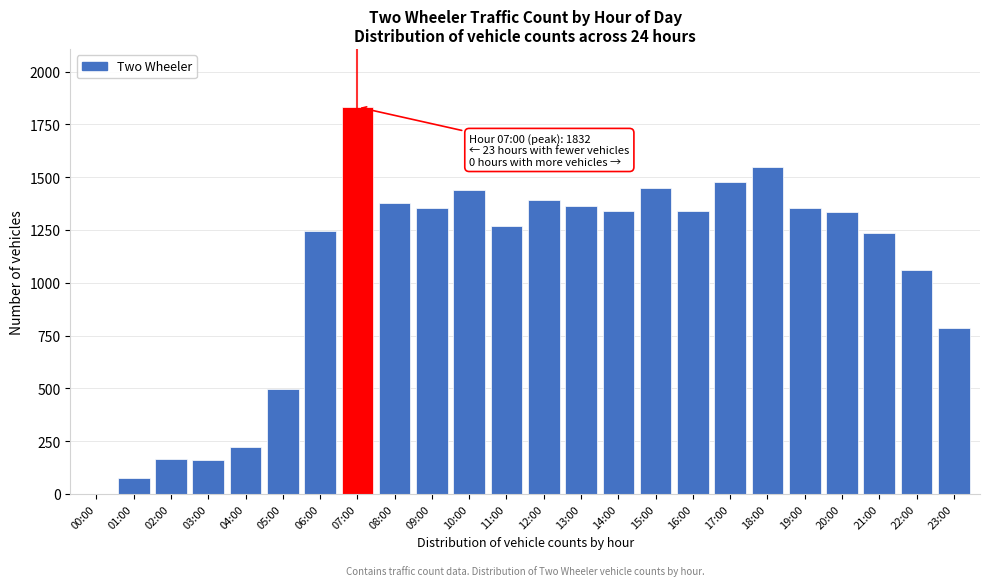

Is it true that the value at 20:00 is 2317?

False